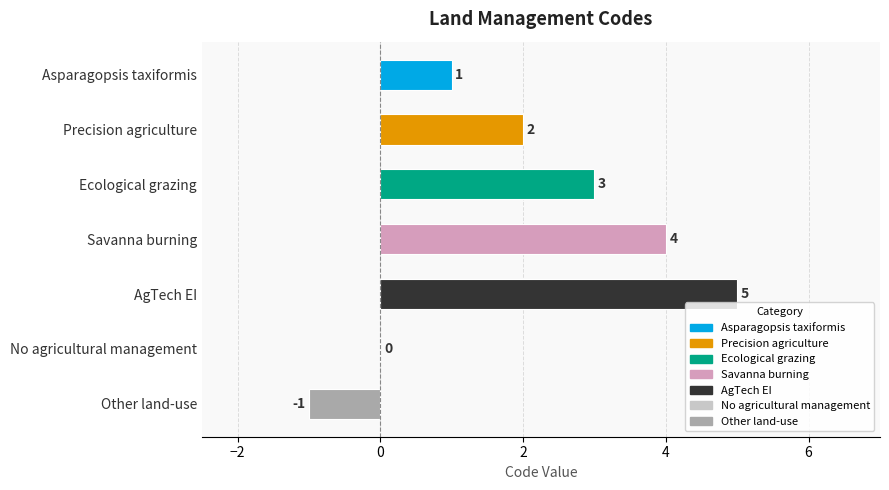

Reading top to bottom, transcribe all the data shown in this chart.

Asparagopsis taxiformis=1	Precision agriculture=2	Ecological grazing=3	Savanna burning=4	AgTech EI=5	No agricultural management=0	Other land-use=-1